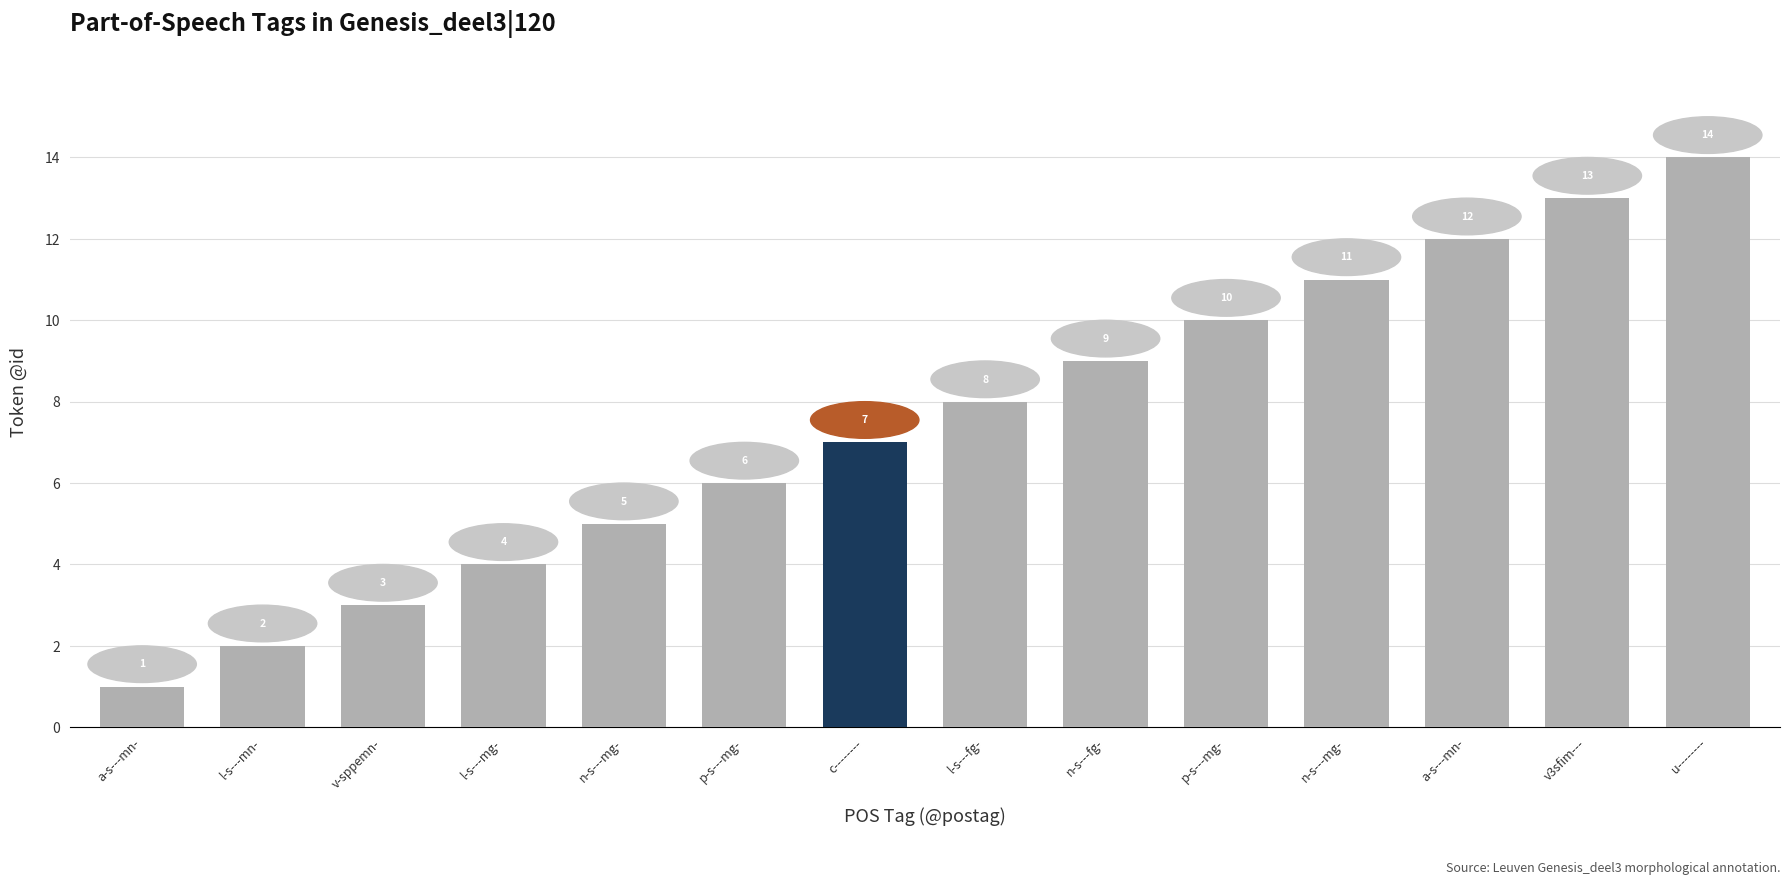

At which category does the chart reach its minimum across all series?

a-s---mn-